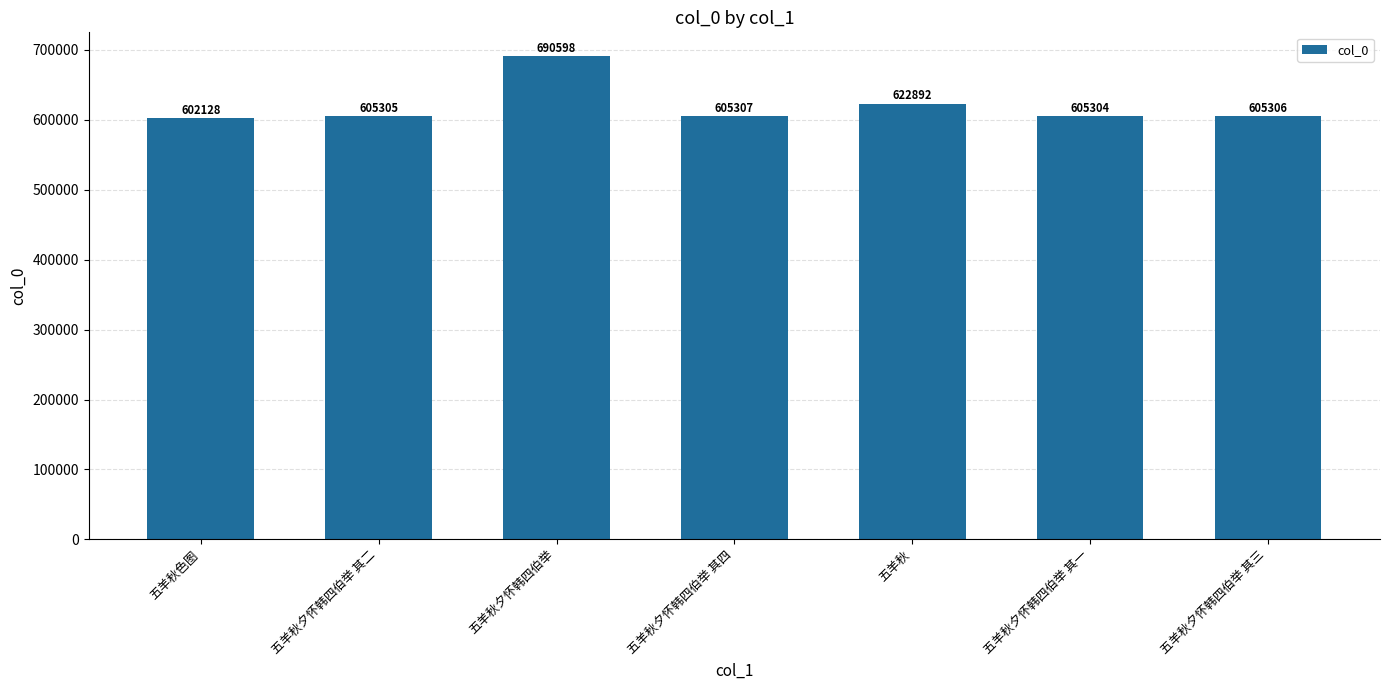

What position from the left is 五羊秋夕怀韩四伯举 其二?

2